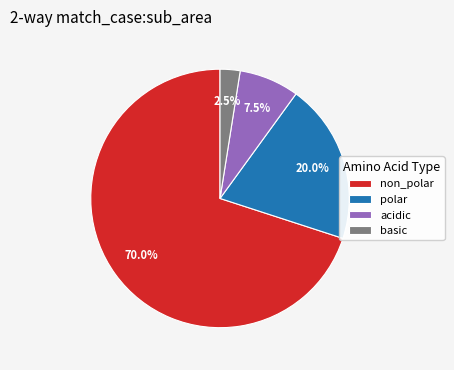

Is it true that non_polar is 83% of the pie?

False